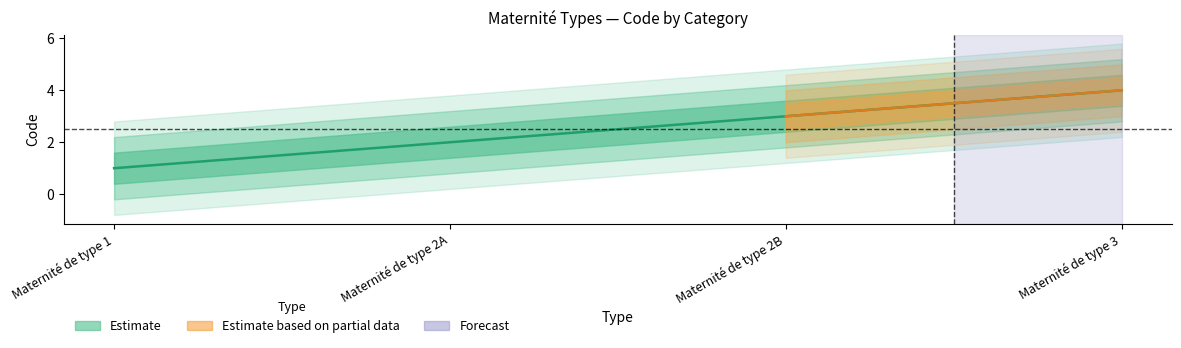

Approximately how many times larger is the value at Maternité de type 1 compared to Maternité de type 2A?

0.5